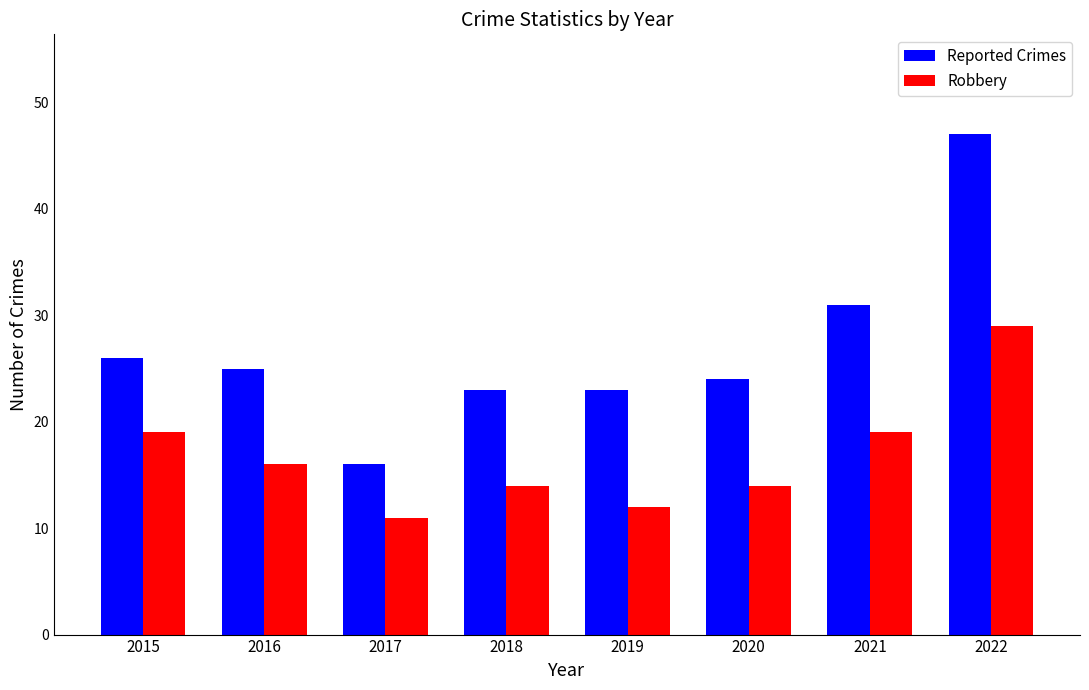

Between 2018 and 2021, which series saw the biggest shift?

Reported Crimes